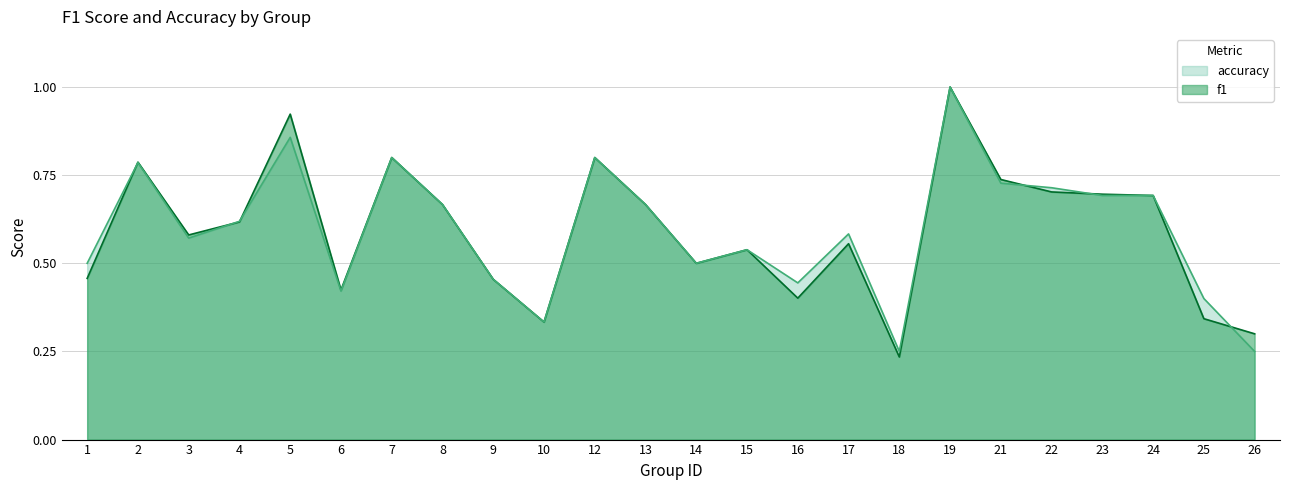

Which has a higher value, 10 or 25?

25